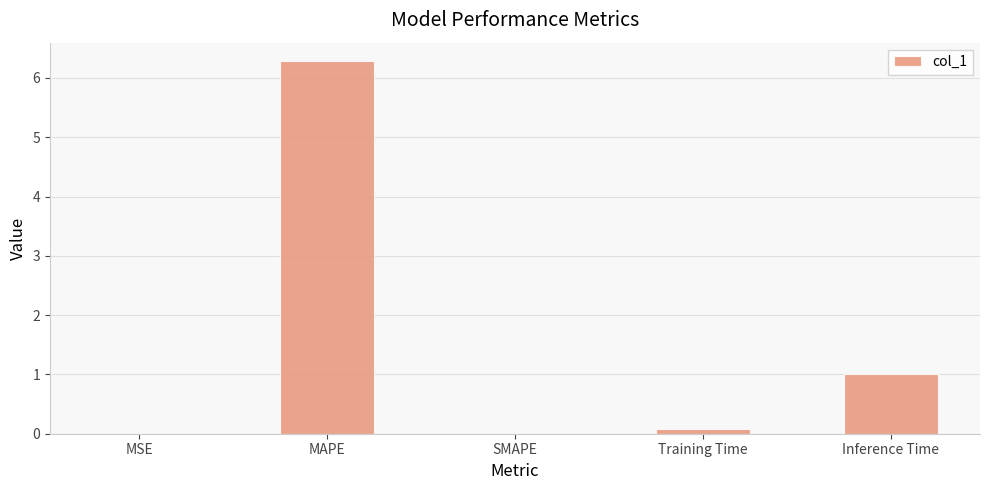

What is the sum of all values?

7.4